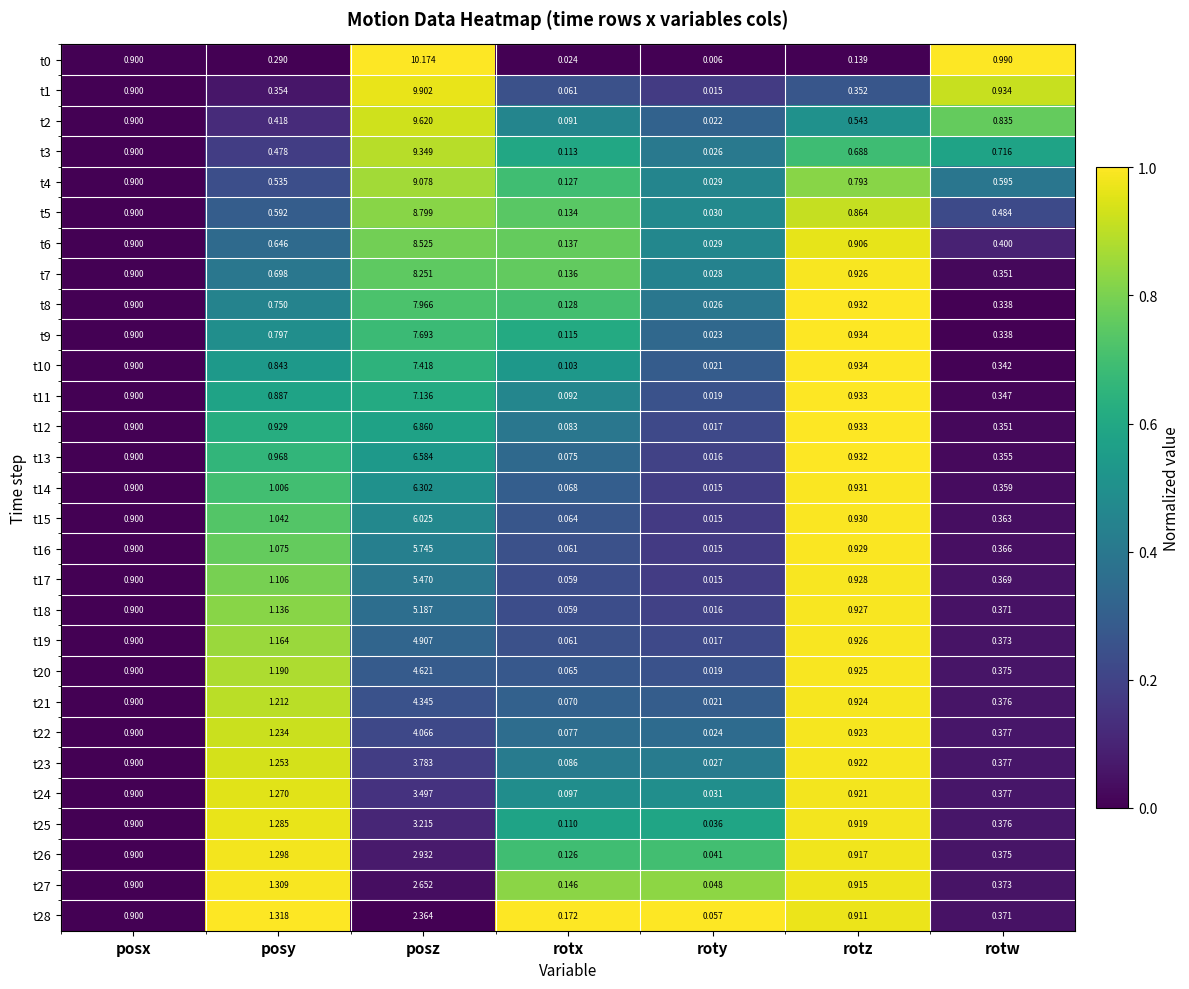

At how many categories does at least one series exceed 0?

7